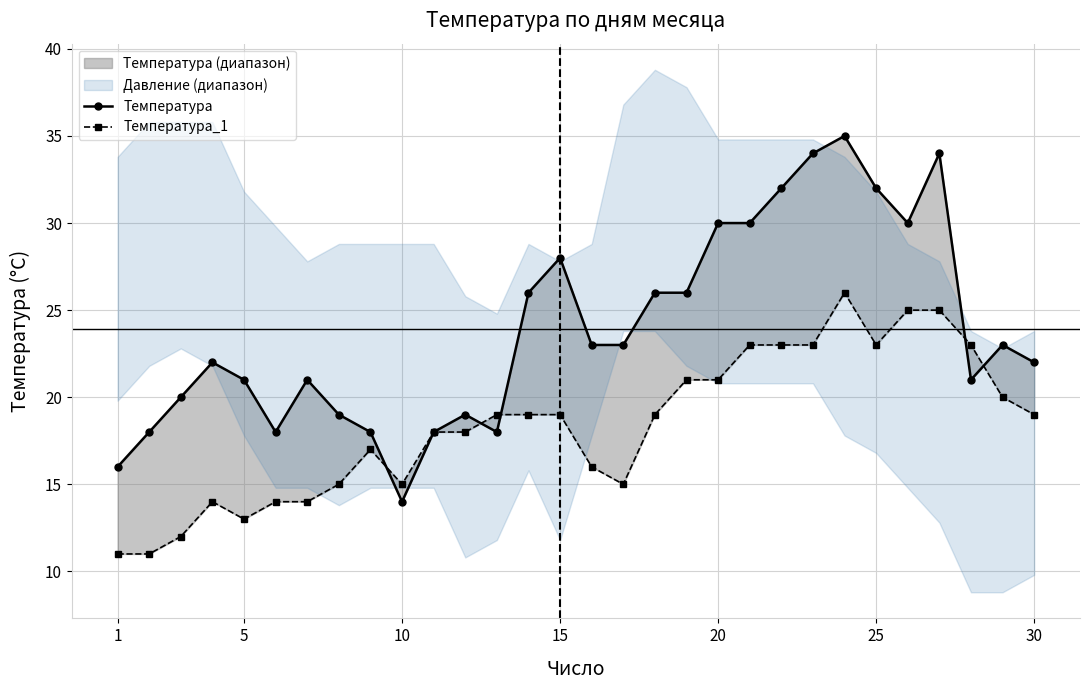

How many intersections are there between Температура and Температура_1?

5